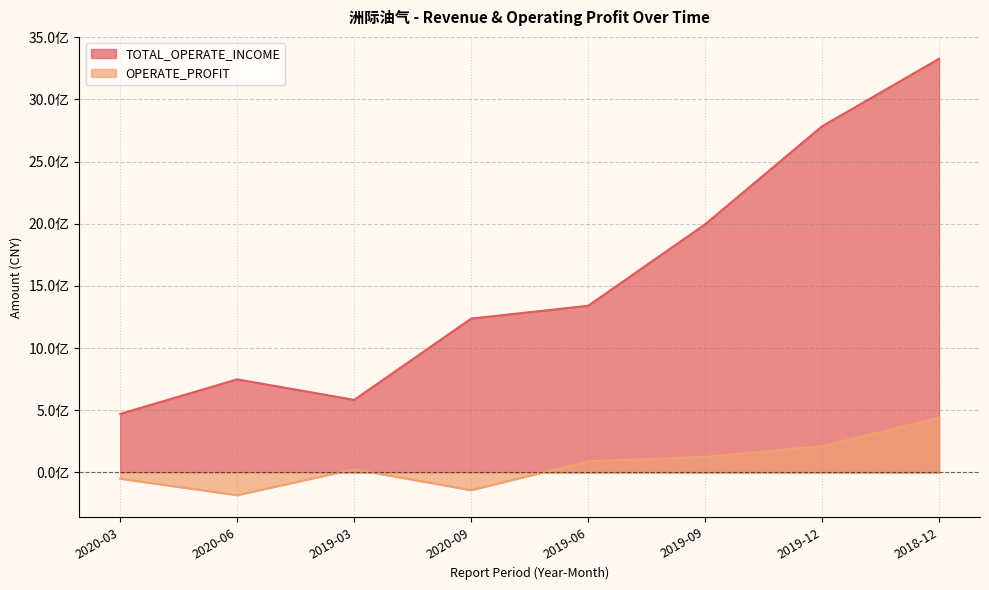

What position from the left is 2020-03?

1